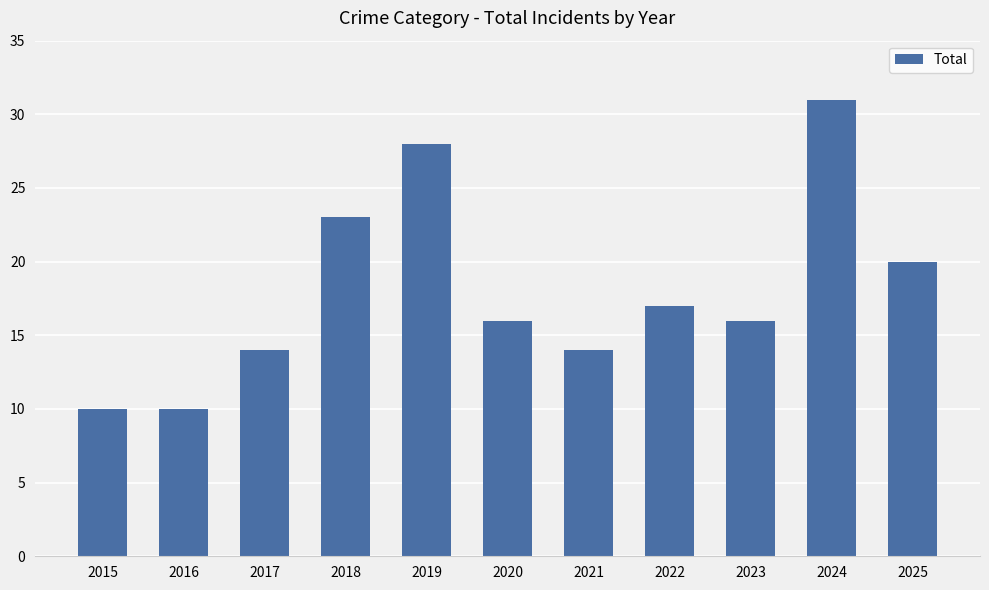

What is the maximum value shown in the chart?

31